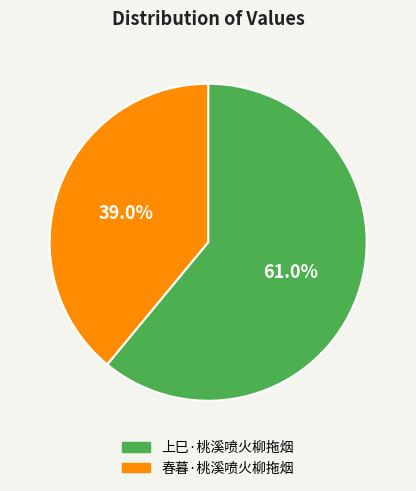

What portion of the pie excludes 春暮·桃溪喷火柳拖烟?

61.0%